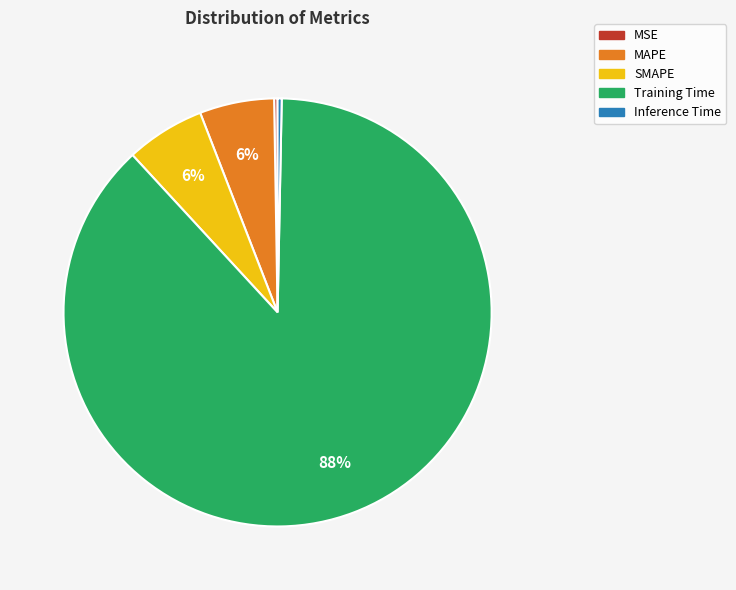

To the nearest percent, what is the average slice percentage?

20%